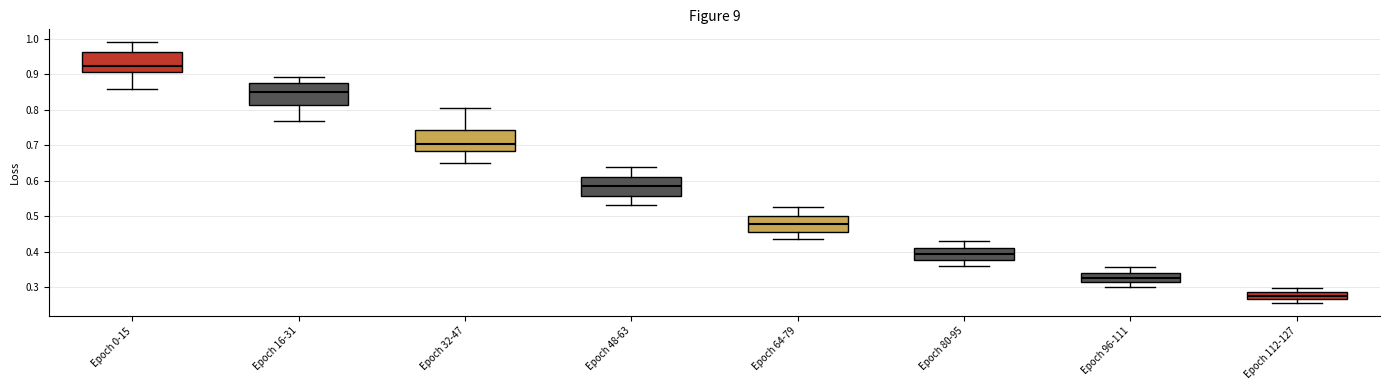

Reading left to right, read every box against the y-axis: the position of its median line, the range the box covers, and the ends of its whiskers. The values are not printed on the chart, so give them approximately, as read against the axis.

Epoch 0-15: median 0.92, box 0.91 to 0.96, whiskers 0.86 to 0.99
Epoch 16-31: median 0.85, box 0.81 to 0.88, whiskers 0.77 to 0.89
Epoch 32-47: median 0.71, box 0.68 to 0.74, whiskers 0.65 to 0.81
Epoch 48-63: median 0.59, box 0.56 to 0.61, whiskers 0.53 to 0.64
Epoch 64-79: median 0.48, box 0.46 to 0.50, whiskers 0.44 to 0.53
Epoch 80-95: median 0.39, box 0.38 to 0.41, whiskers 0.36 to 0.43
Epoch 96-111: median 0.33, box 0.31 to 0.34, whiskers 0.30 to 0.36
Epoch 112-127: median 0.28, box 0.27 to 0.29, whiskers 0.26 to 0.30